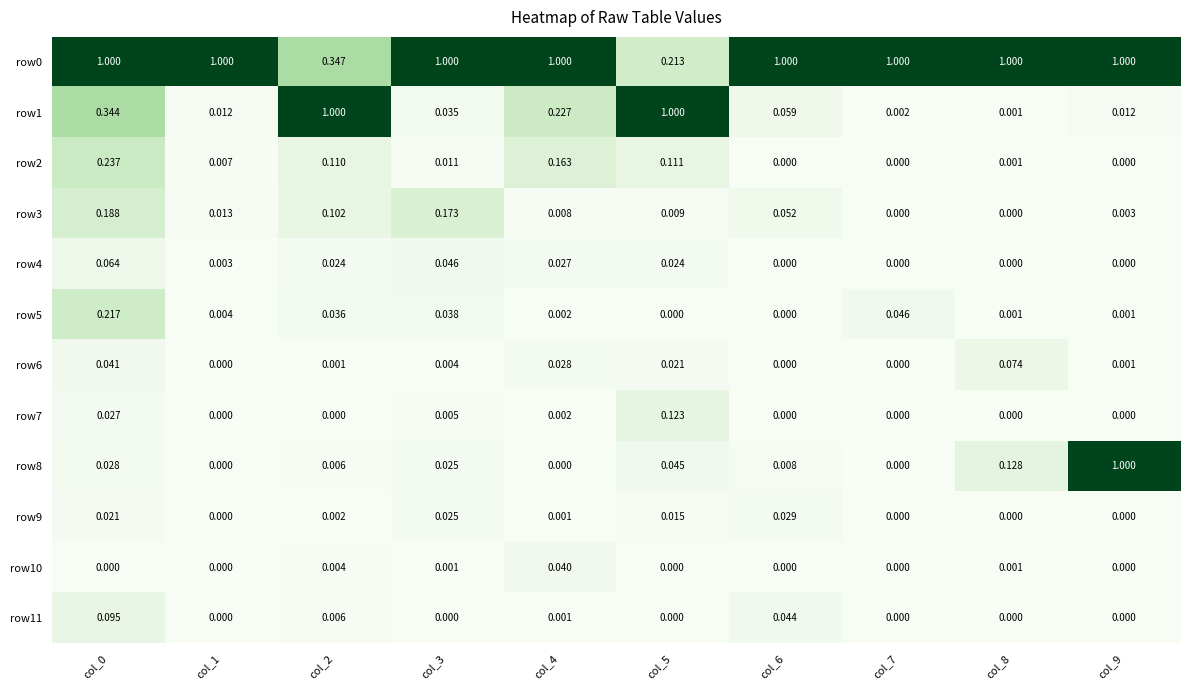

Which has a higher value, col_0 or col_2?

col_0